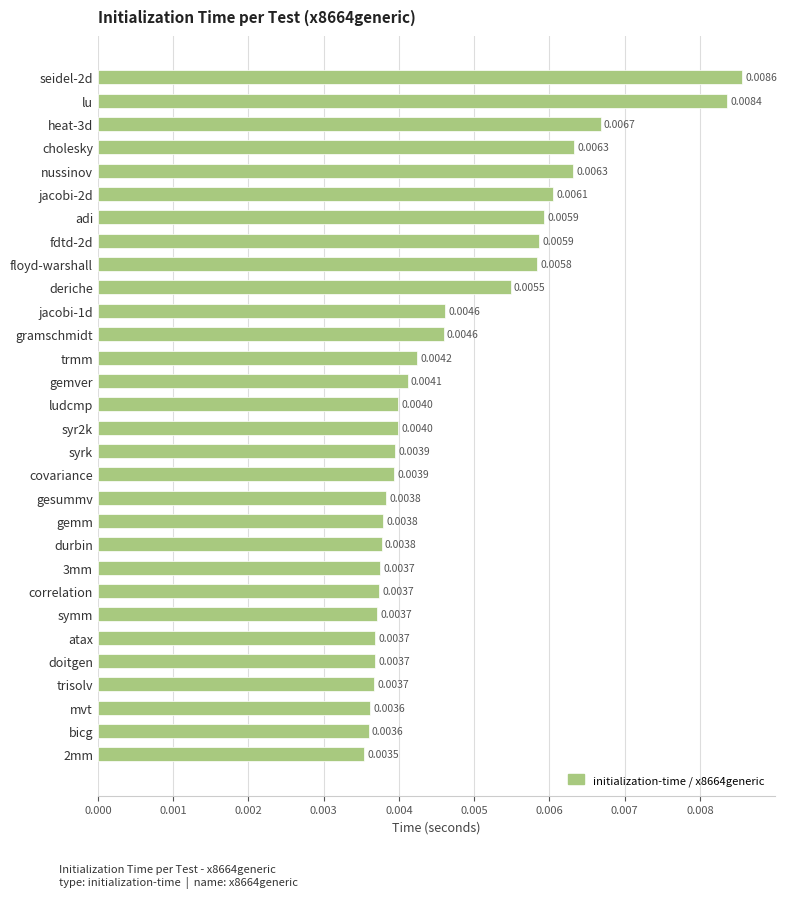

What is the label of the 27th bar from the top?

trisolv